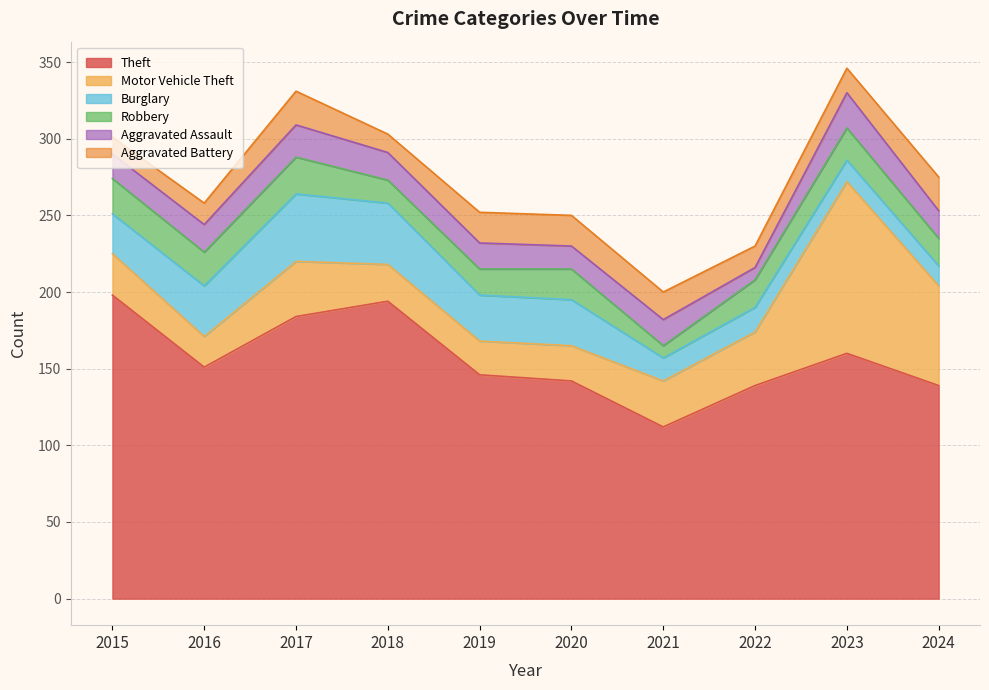

In Aggravated Assault, how many points are higher than both neighbors (excluding endpoints)?

3